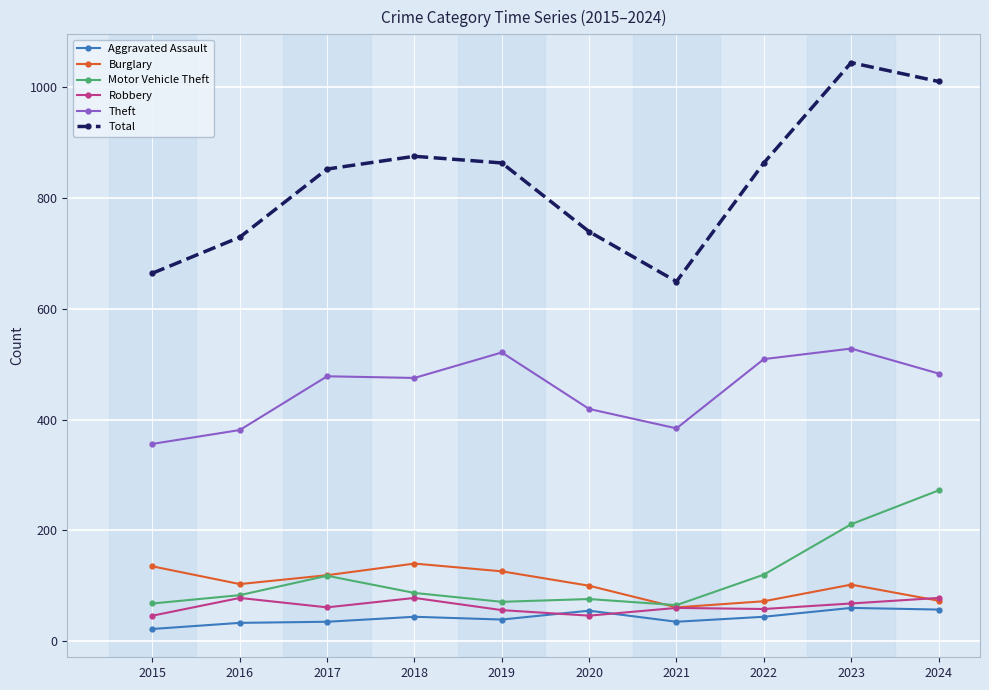

Is the value of Burglary at 2020 greater than the value of Motor Vehicle Theft at 2020?

Yes